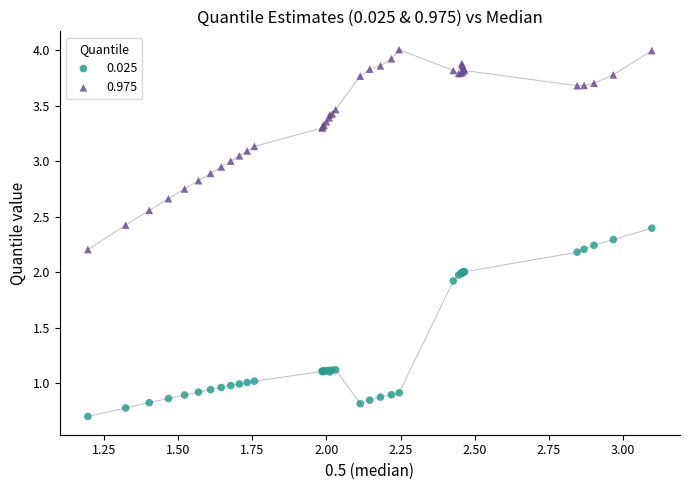

Which series has the largest Y range (max minus min)?

0.975